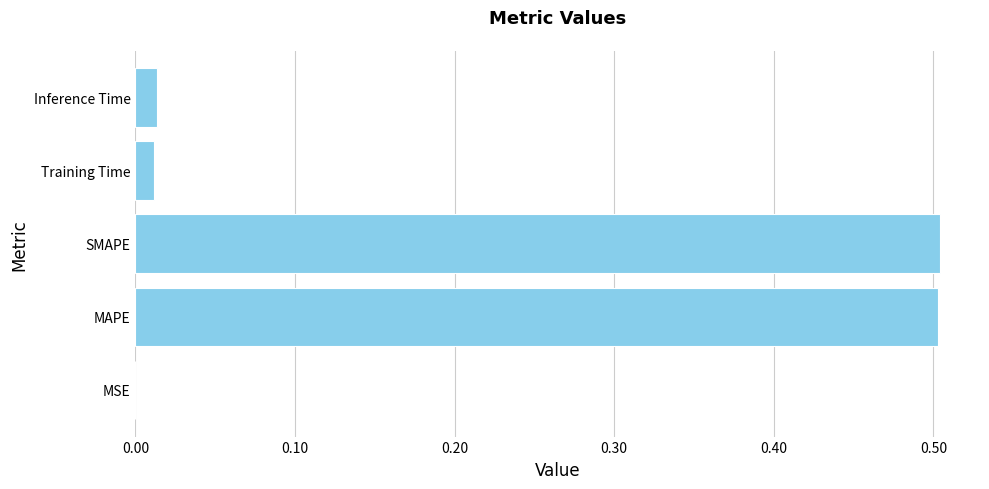

What is the sum of all values?

1.0